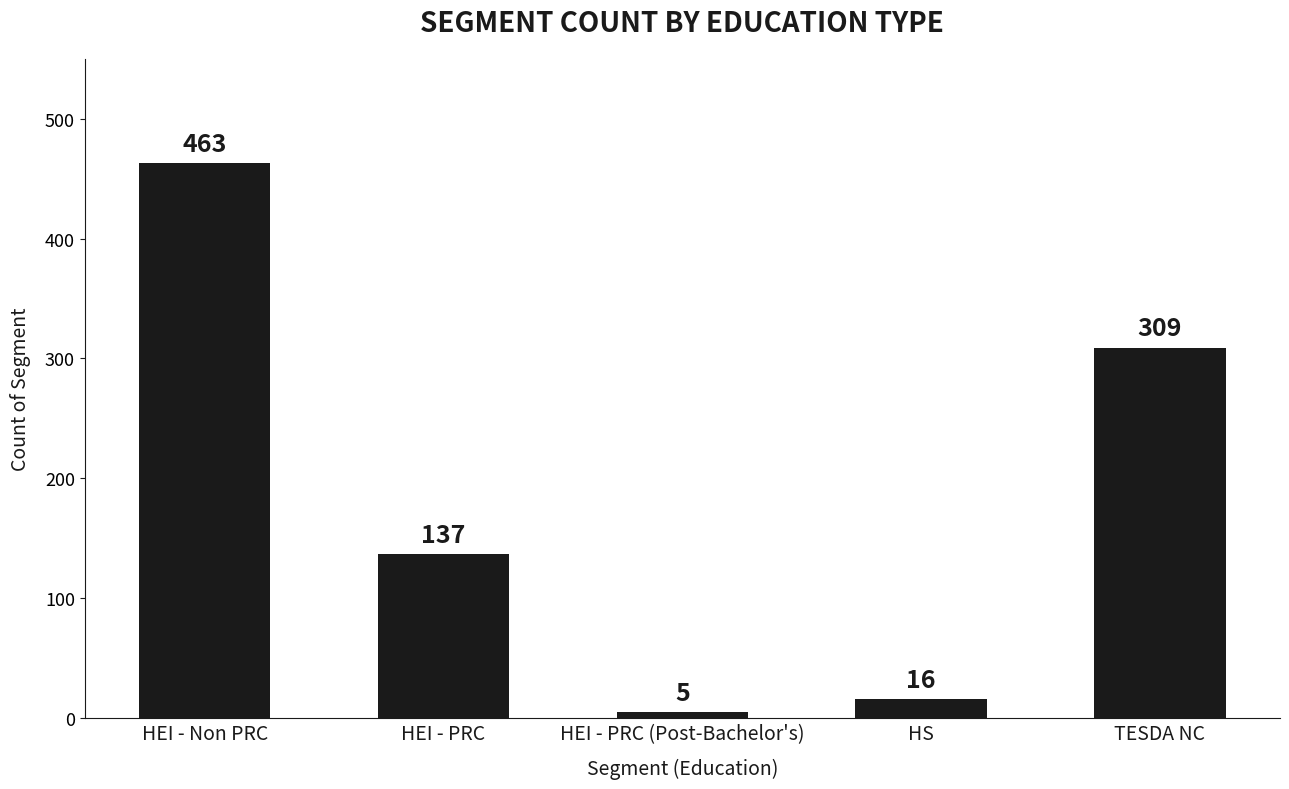

What is the difference between the maximum and minimum values?

458